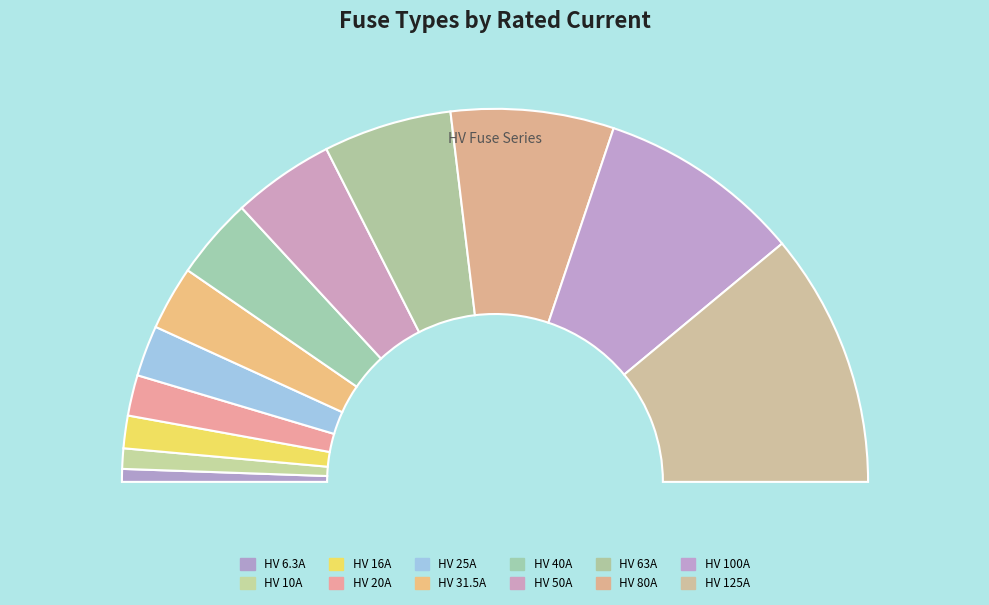

Between HV 80A and HV 63A, which is larger?

HV 80A